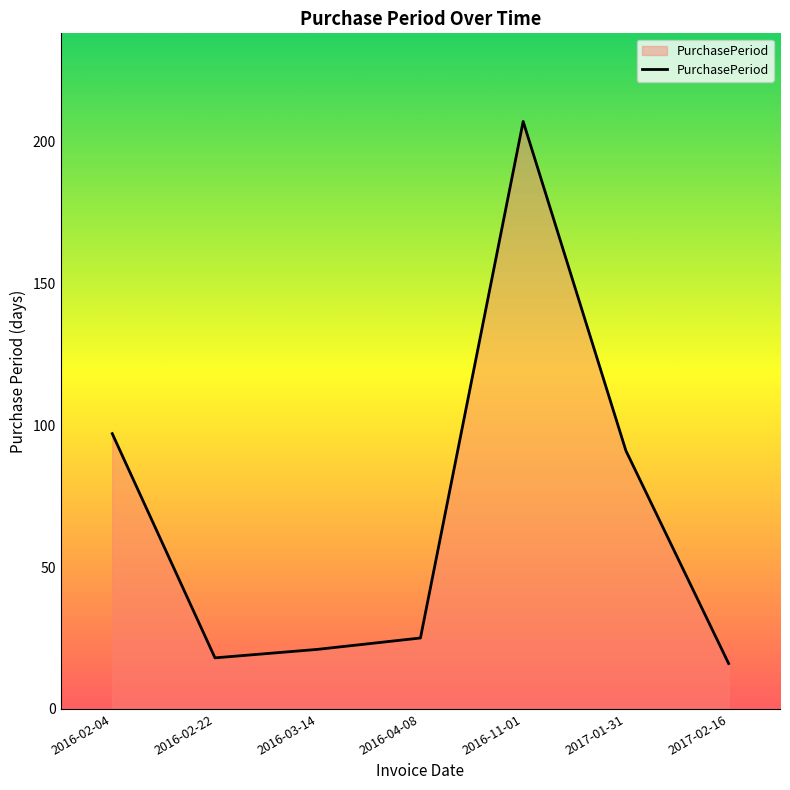

Rank the categories by value from highest to lowest.

2016-11-01, 2016-02-04, 2017-01-31, 2016-04-08, 2016-03-14, 2016-02-22, 2017-02-16